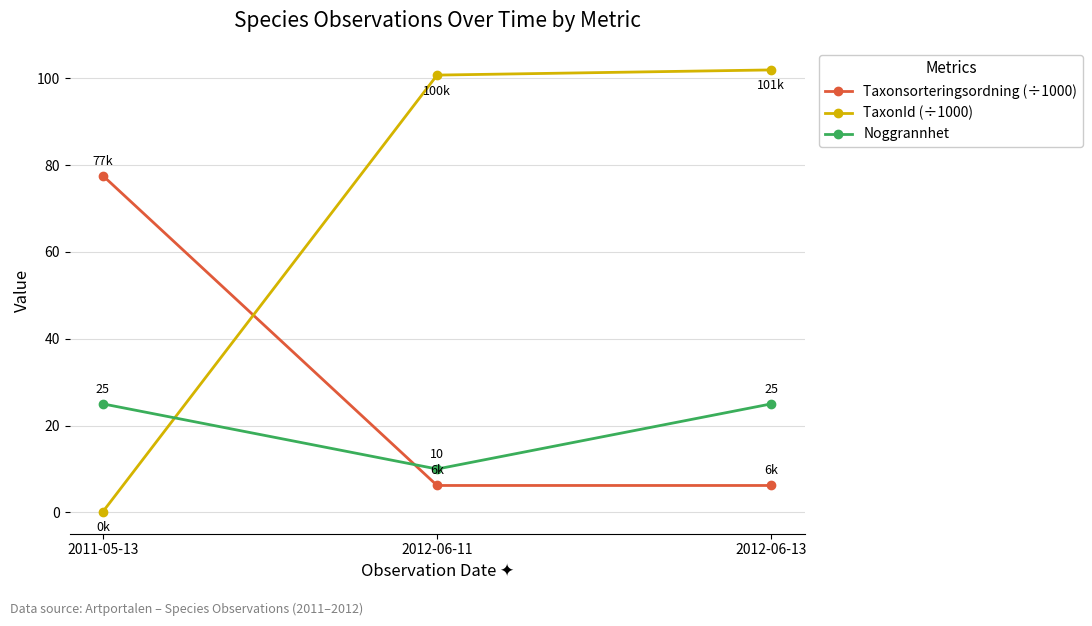

List the series in order of their peak value, lowest first.

Noggrannhet, Taxonsorteringsordning (÷1000), TaxonId (÷1000)